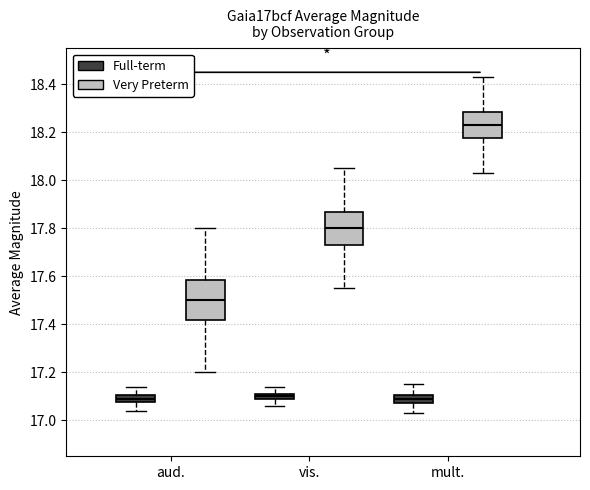

Where is the upper edge of the box for aud. (Very Preterm) on the y-axis? The values are not printed on the chart, so give them approximately, as read against the axis.

17.58